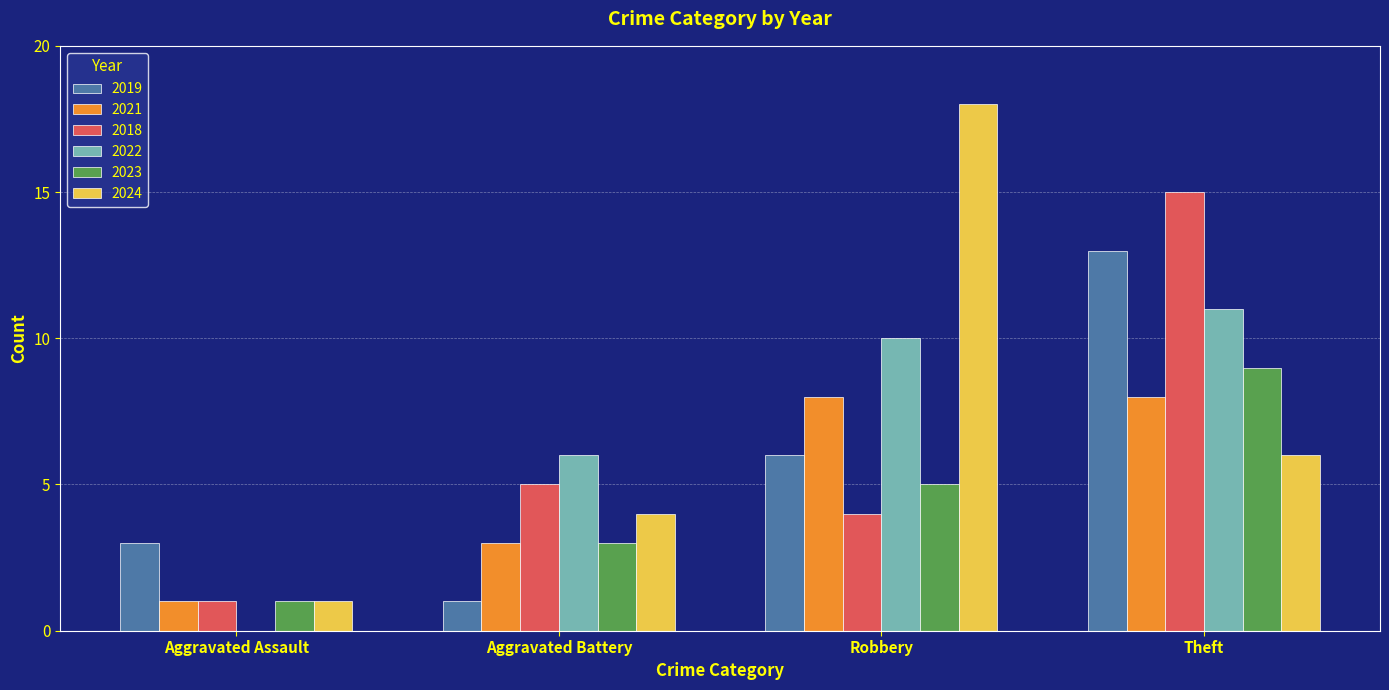

Is the value of 2023 at Aggravated Assault greater than the value of 2021 at Aggravated Battery?

No